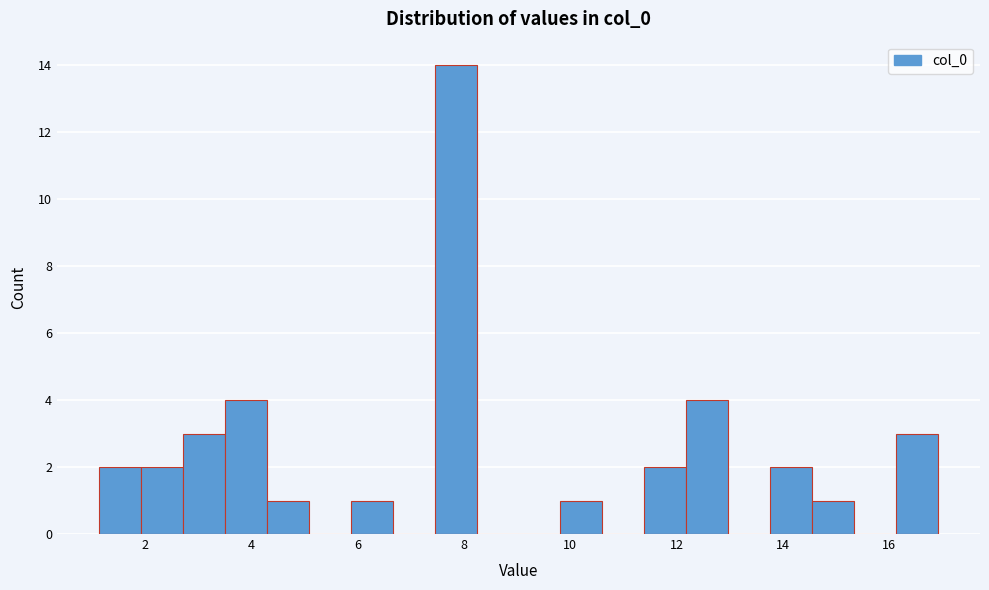

Around what value on the x-axis is the tallest bar? Give the approximate position of its centre, as read against the axis.

7.8